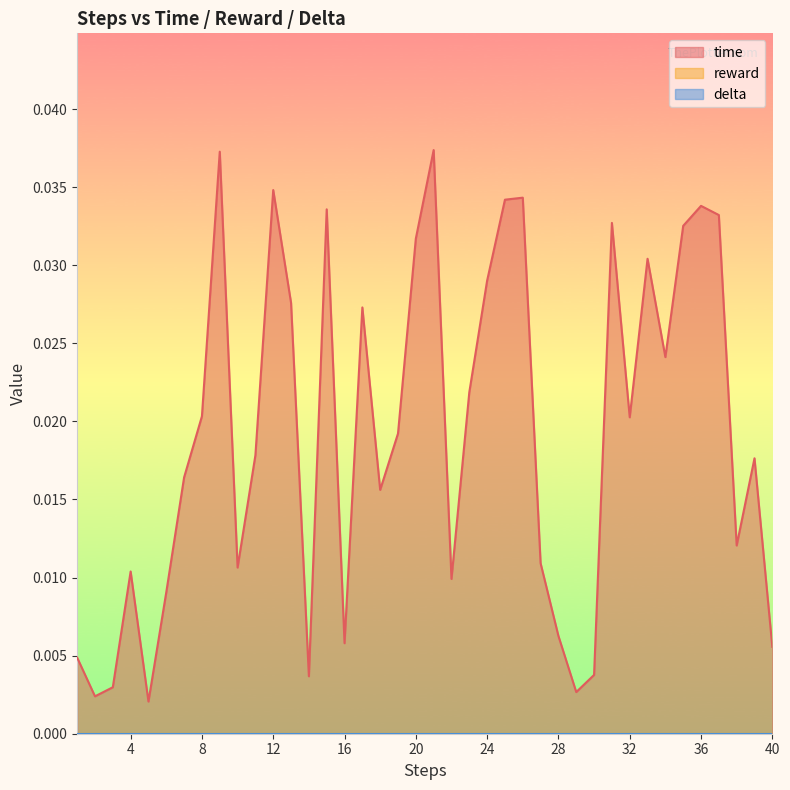

Rank the series at 13 from highest to lowest value.

time, reward, delta